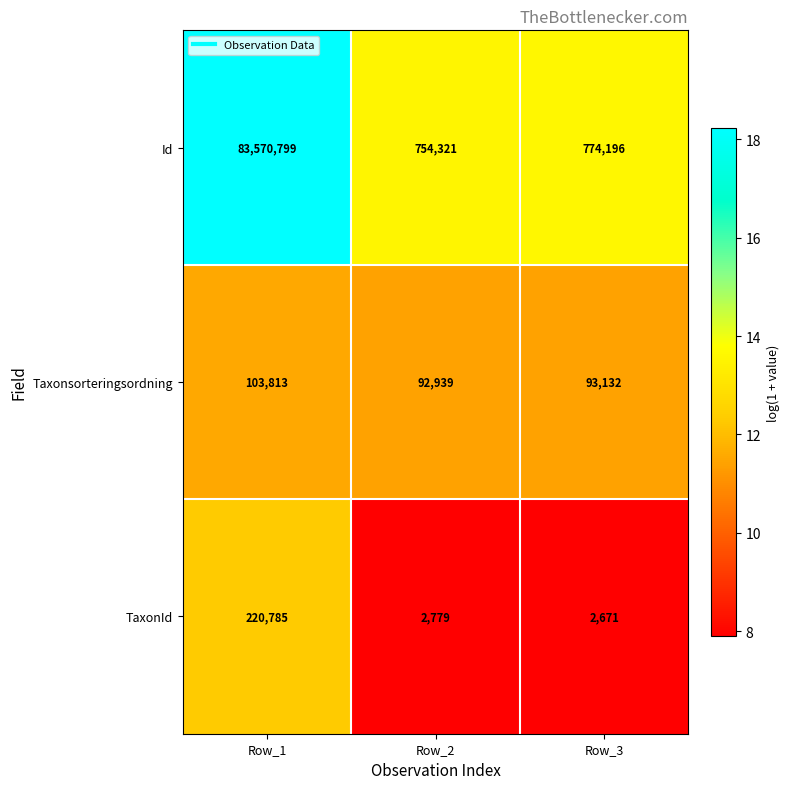

At which label does Id reach its minimum?

Row_2